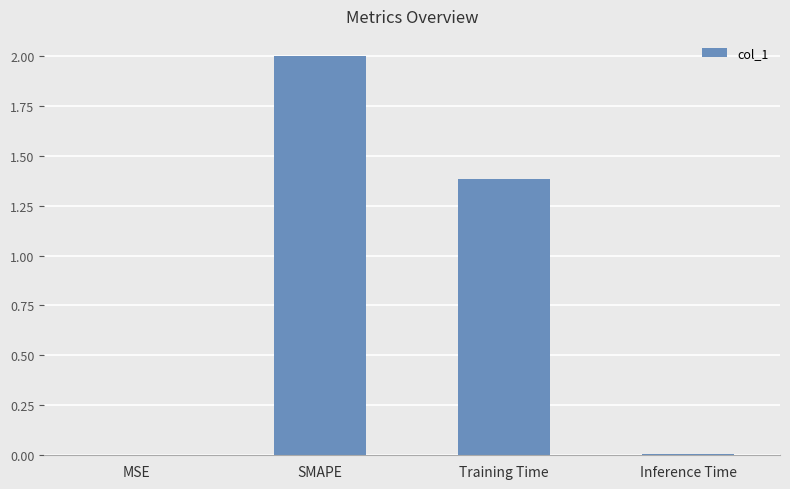

Are the bars grouped side by side (vs. stacked)?

No